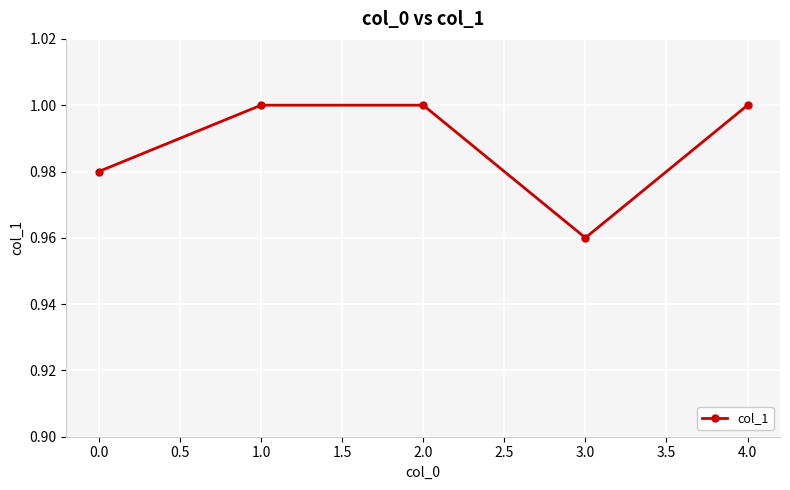

Which category has the lowest value across all series?

3.0